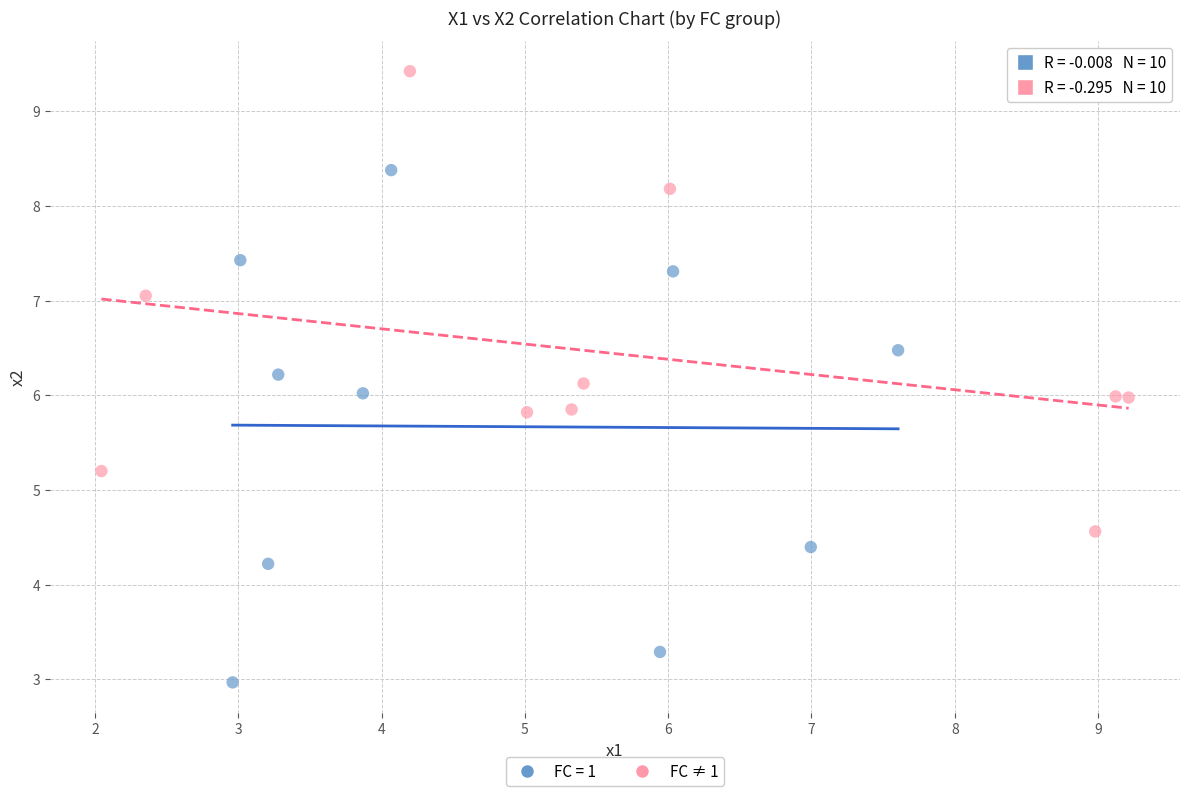

Which series reaches the maximum Y coordinate?

FC ≠ 1